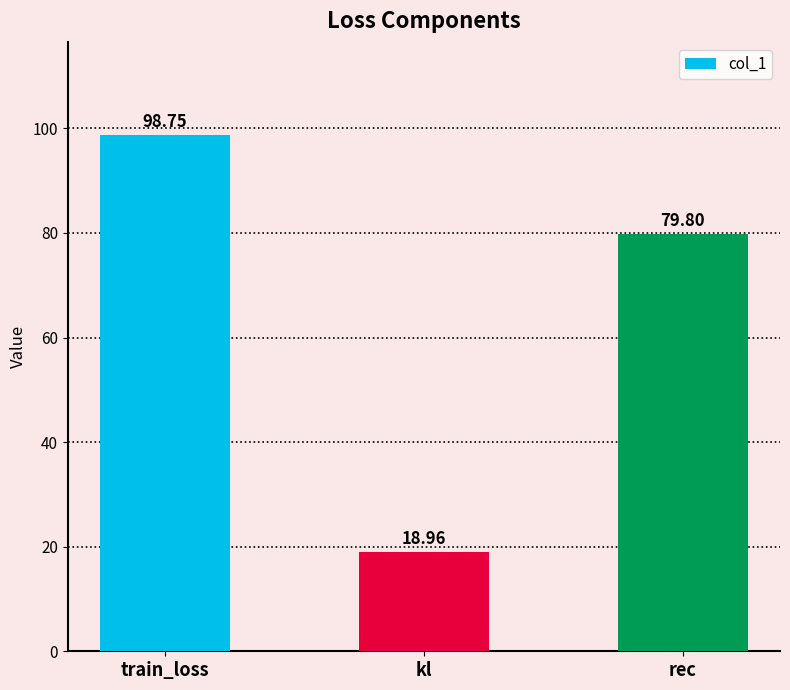

Is it true that the value at rec is 79.8?

True